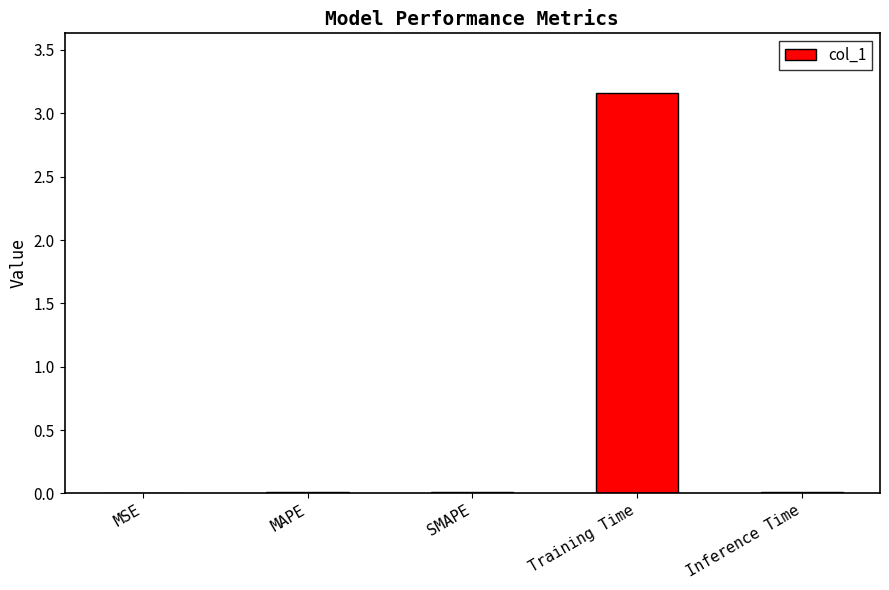

Count the number of data series in this chart.

1